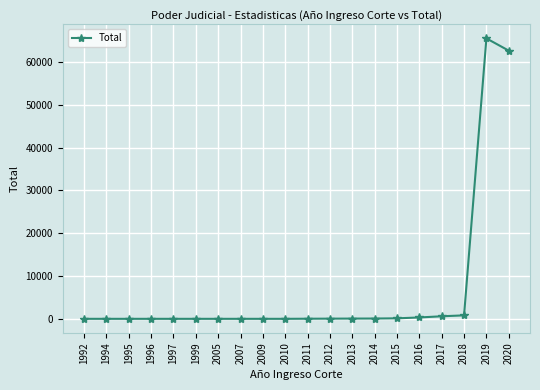

How many lines are shown in the chart?

1